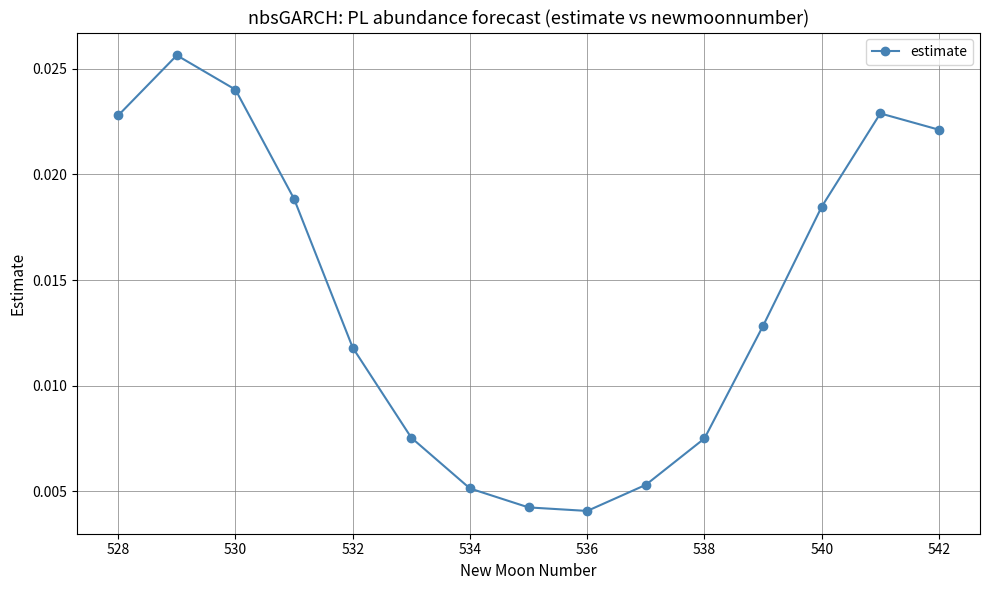

How many interior local valleys (lower than both neighbors) does the data have?

1